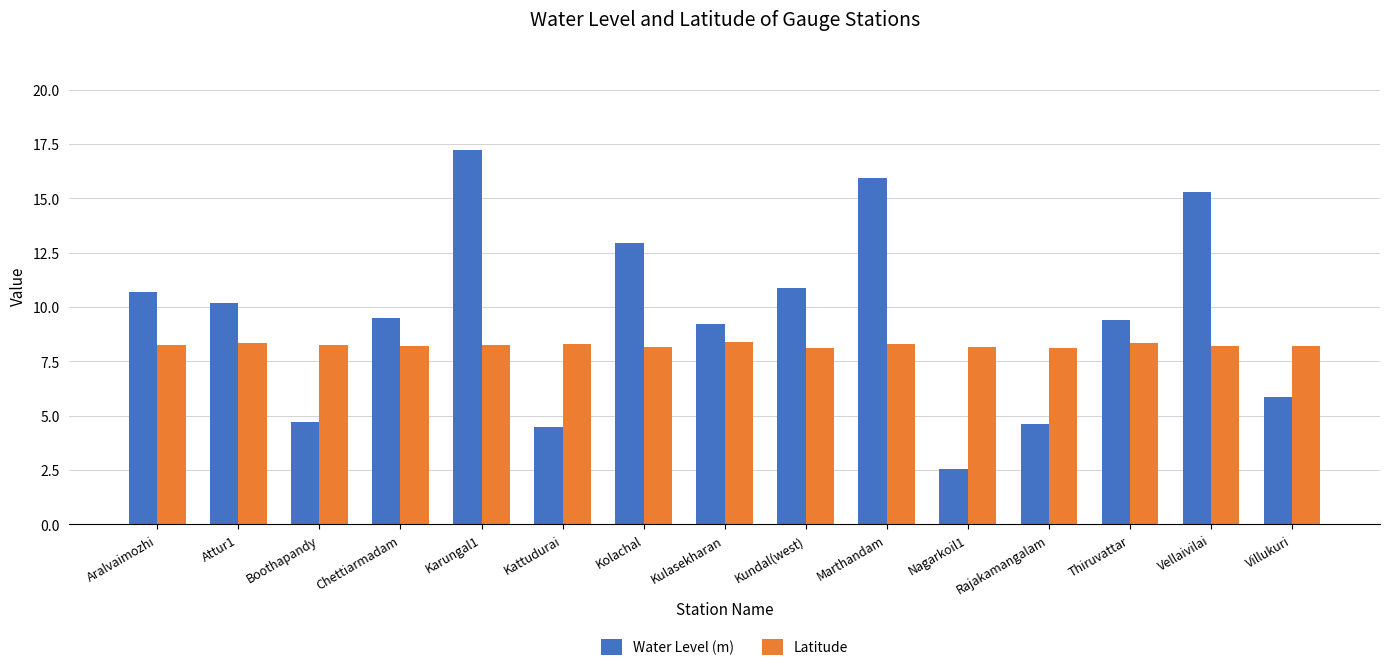

What are all the series names shown in the legend?

Water Level (m), Latitude